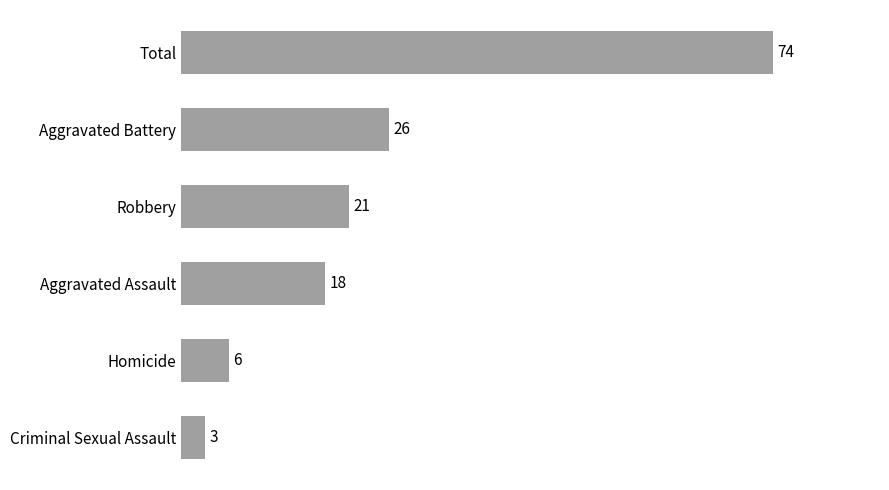

How many bars are there in total?

6